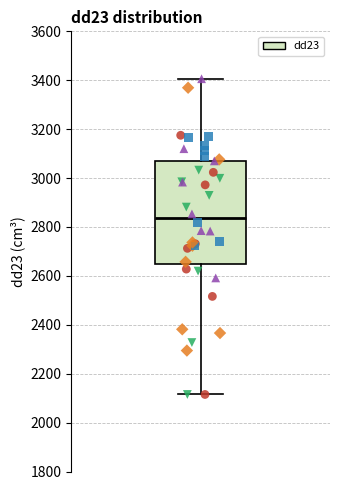

Transcribe this box plot: give where the median line is, the range the box spans, and where the two whiskers end, as read against the y-axis. The values are not printed on the chart, so give them approximately, as read against the axis.

median 2840, box 2640 to 3080, whiskers 2120 to 3400